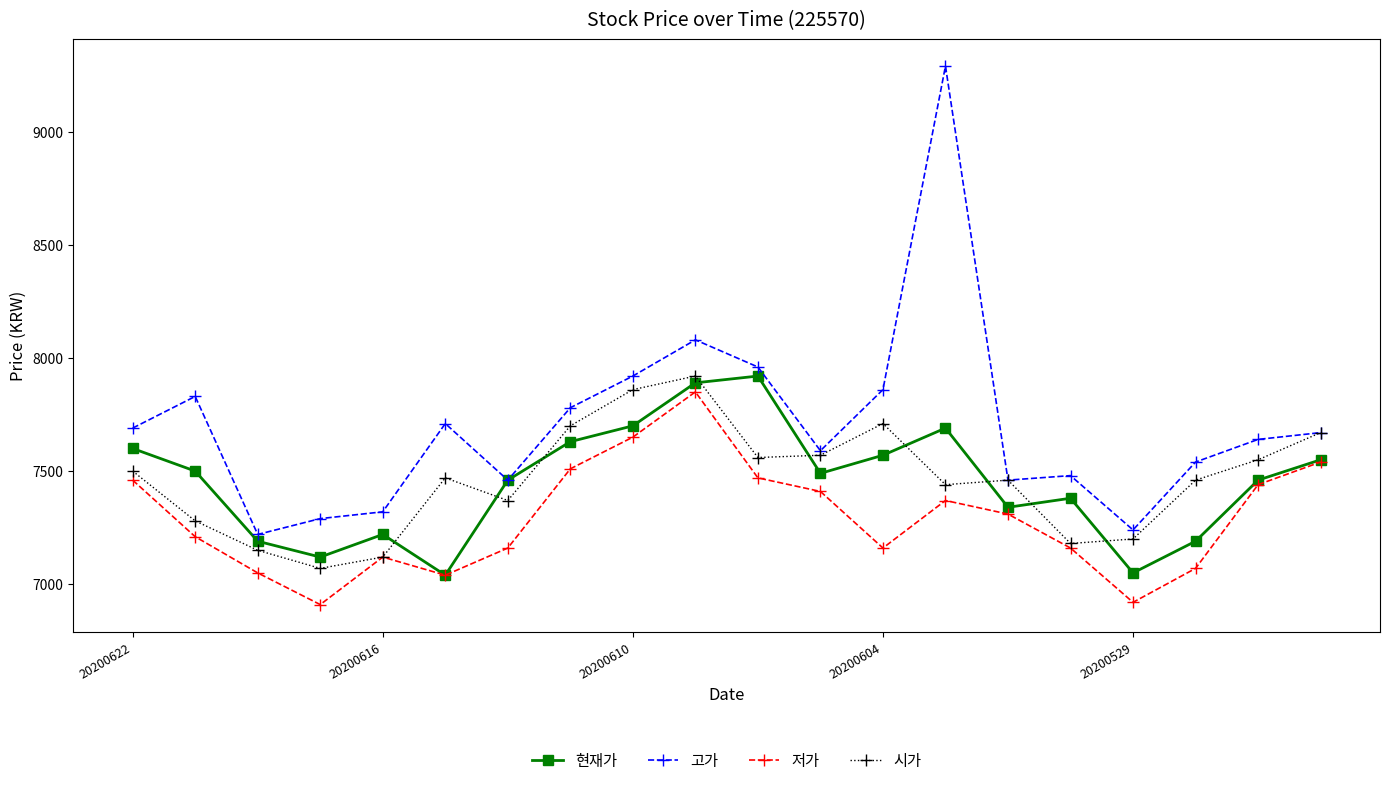

What is the value of the 시가 point at the 3rd from the left?

7150